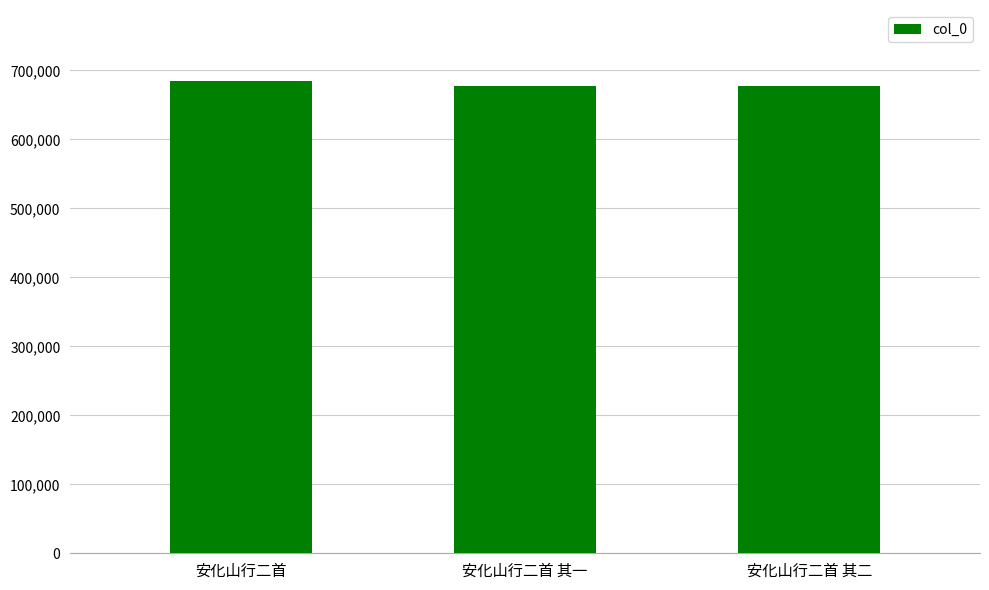

What is the greatest value displayed?

684894